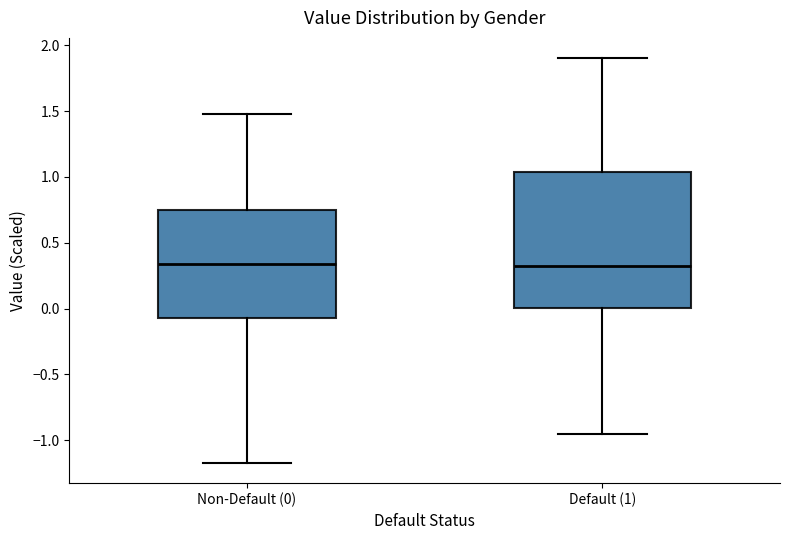

Comparing the boxes themselves (not the whiskers), which one is the tallest?

Default (1)